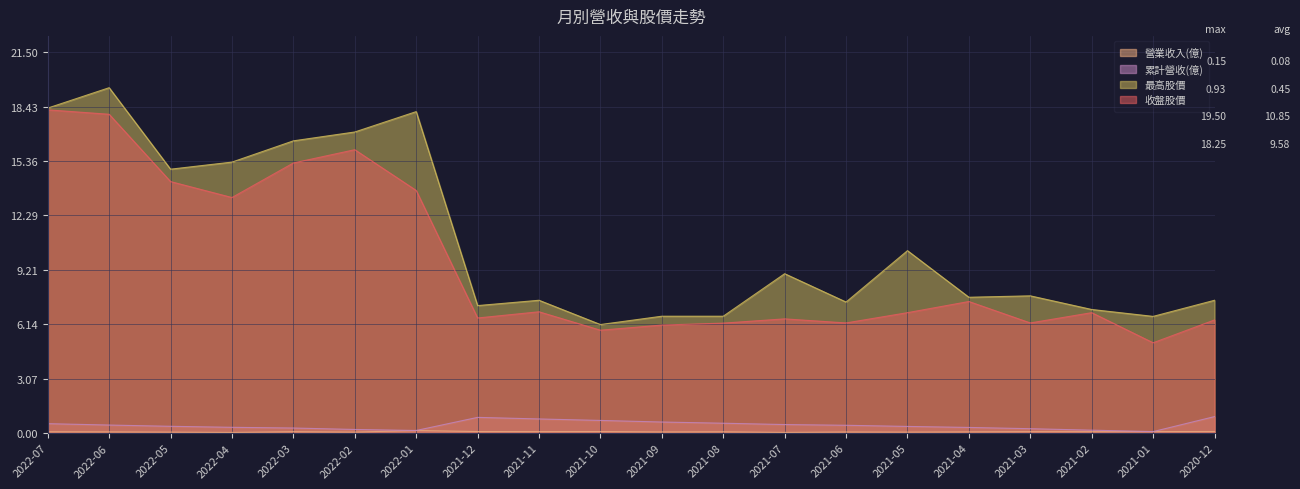

At how many categories does at least one series exceed 16?

5